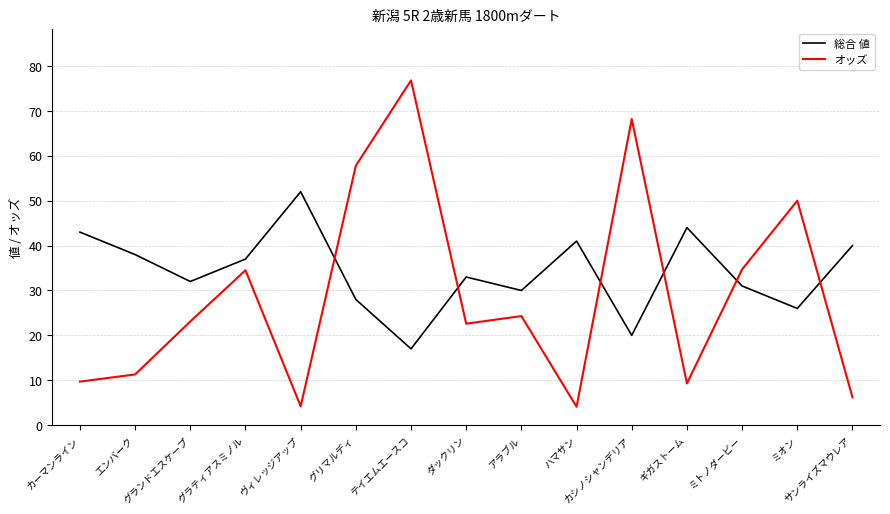

Where does the 総合 値 series first go above 33?

カーマンライン